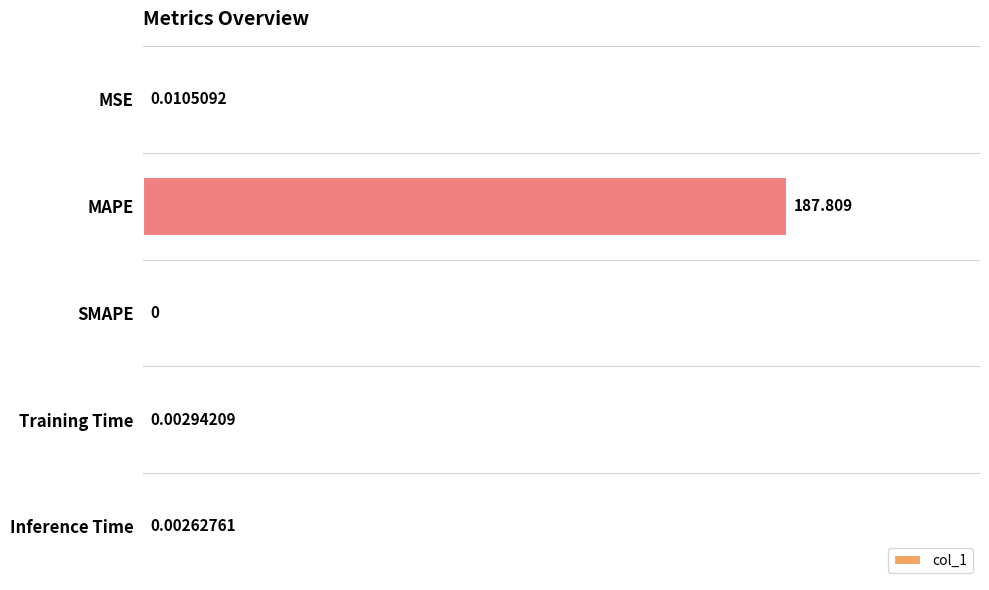

Between MAPE and MSE, which is larger?

MAPE